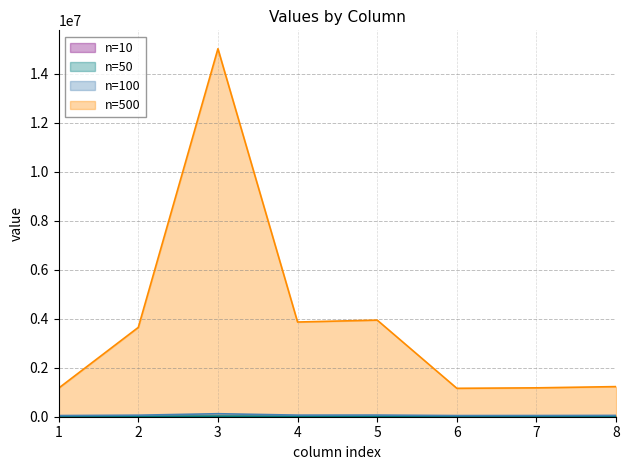

How many values in the n=500 series exceed 3646815?

4